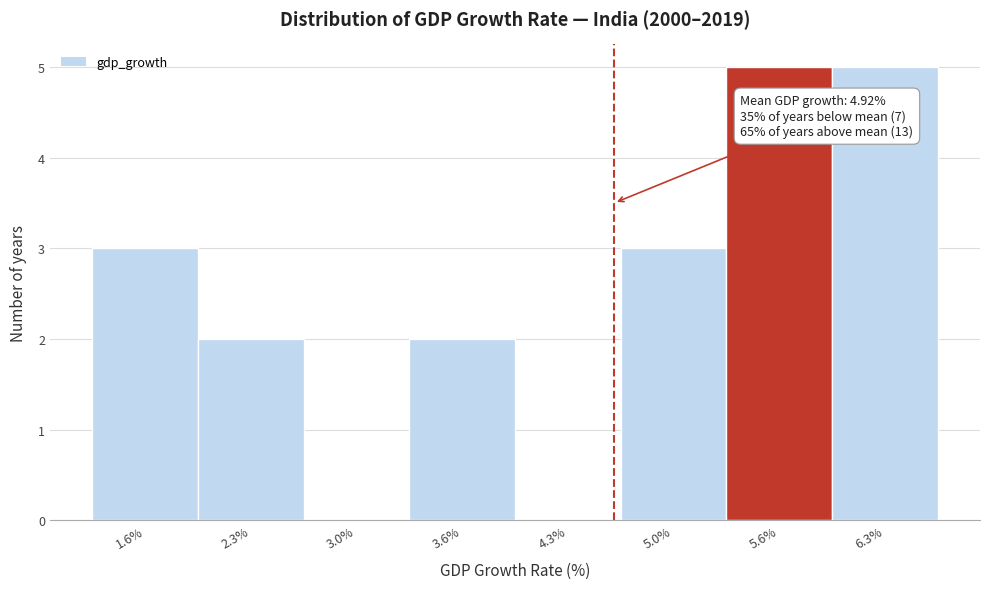

Reading left to right, what are all the values shown in this chart?

1.6%=3	2.3%=2	3.0%=0	3.6%=2	4.3%=0	5.0%=3	5.6%=5	6.3%=5